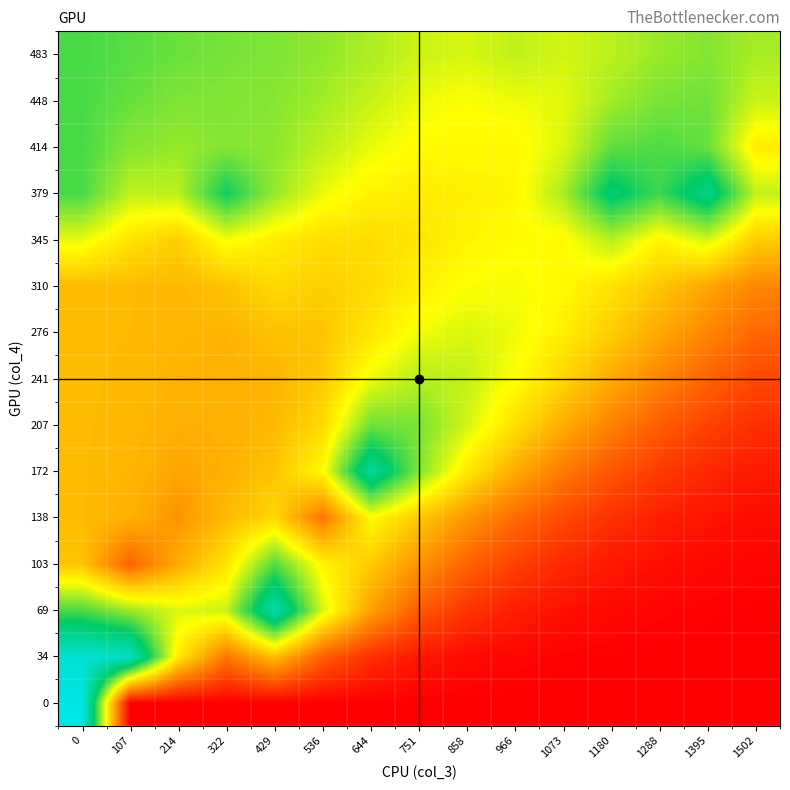

Count the number of data series in this chart.

15